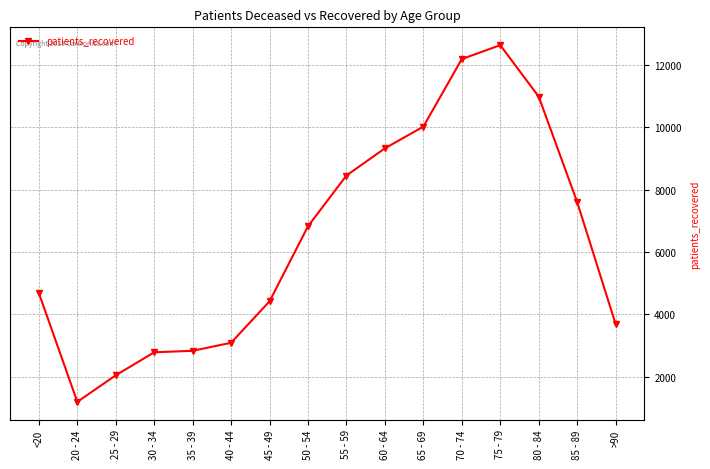

The value at 75 - 79 is 5228. True or false?

False